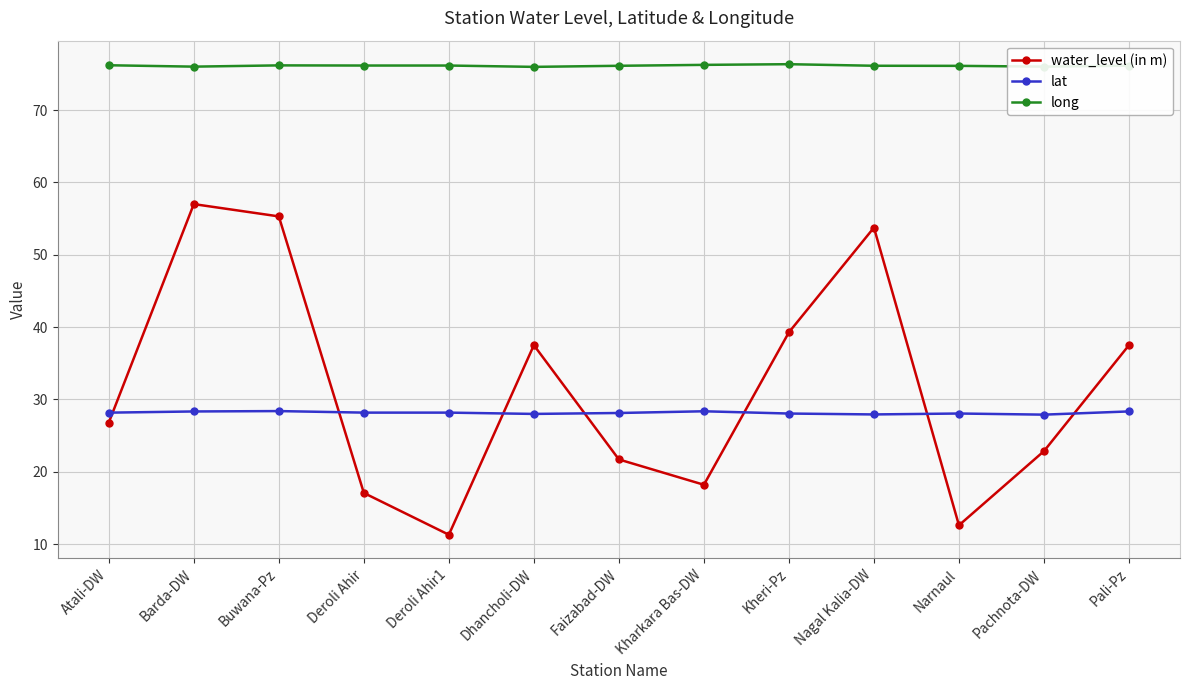

True or false: water_level (in m) has a value of 19.4 at Nagal Kalia-DW.

False